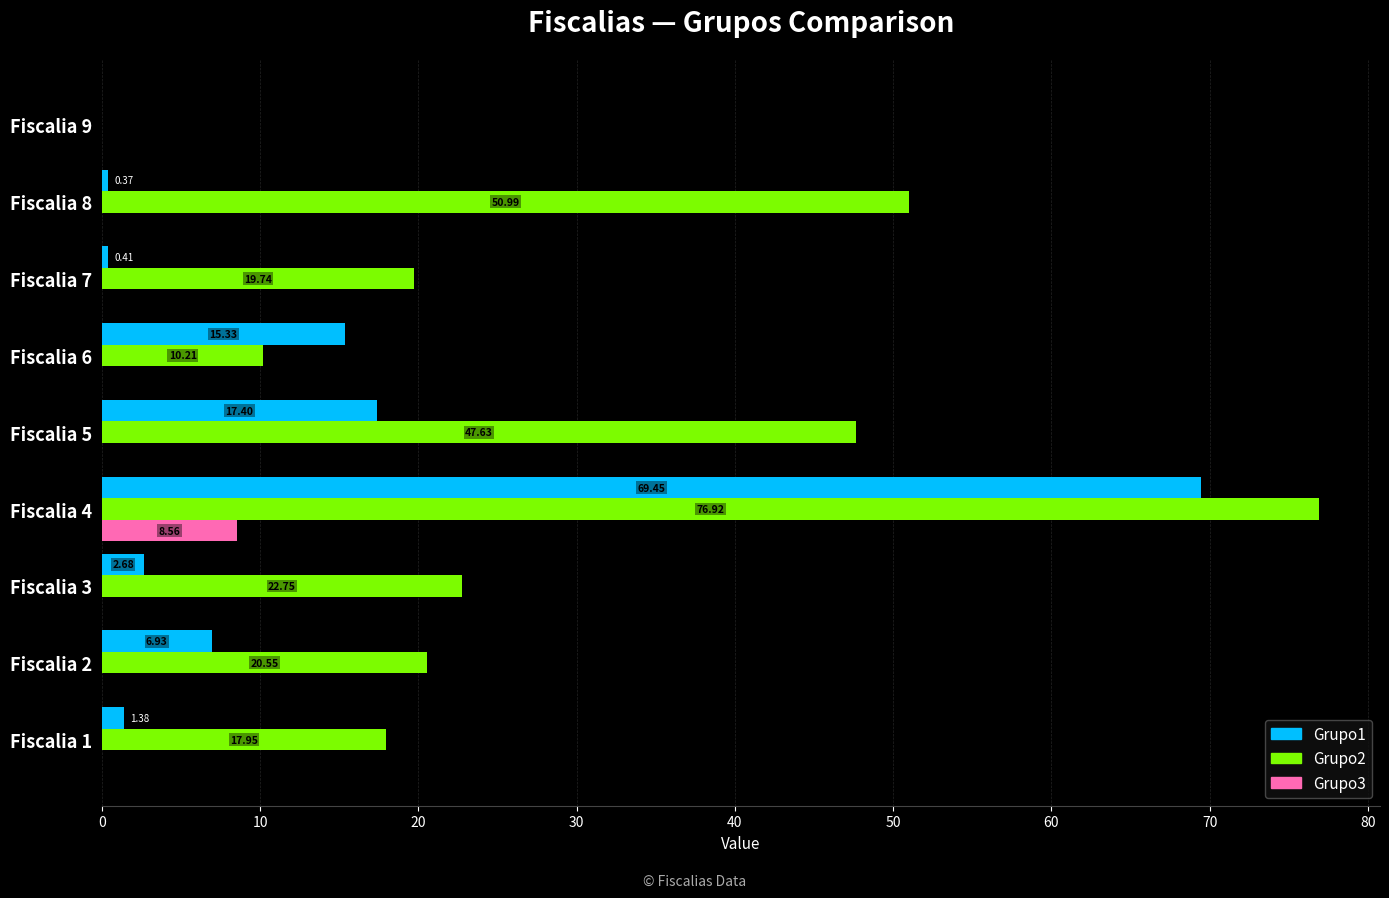

Which series has the largest total across all categories?

Grupo2